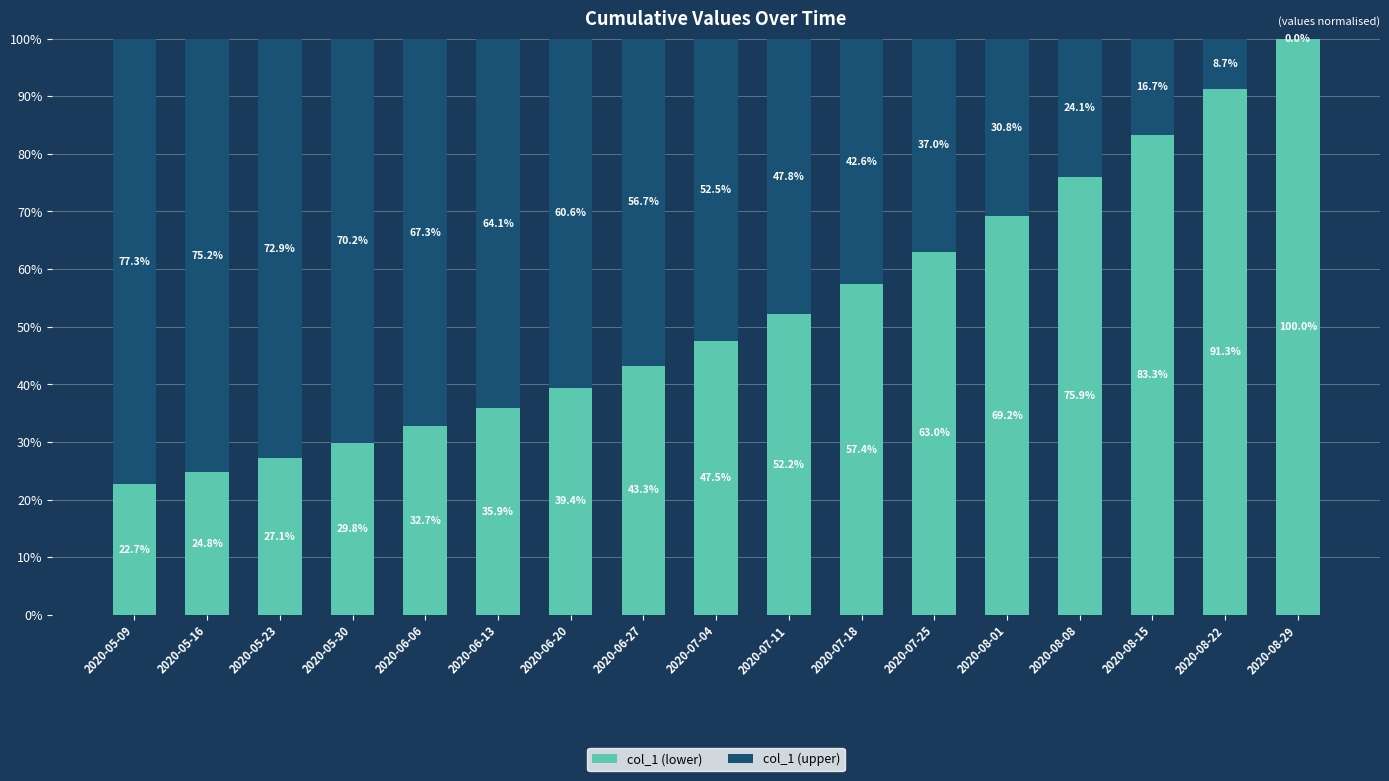

Reading left to right, what are the values for col_1 (lower)?

2020-05-09=22.7	2020-05-16=24.8	2020-05-23=27.1	2020-05-30=29.8	2020-06-06=32.7	2020-06-13=35.9	2020-06-20=39.4	2020-06-27=43.3	2020-07-04=47.5	2020-07-11=52.2	2020-07-18=57.4	2020-07-25=63.0	2020-08-01=69.2	2020-08-08=75.9	2020-08-15=83.3	2020-08-22=91.3	2020-08-29=100.0